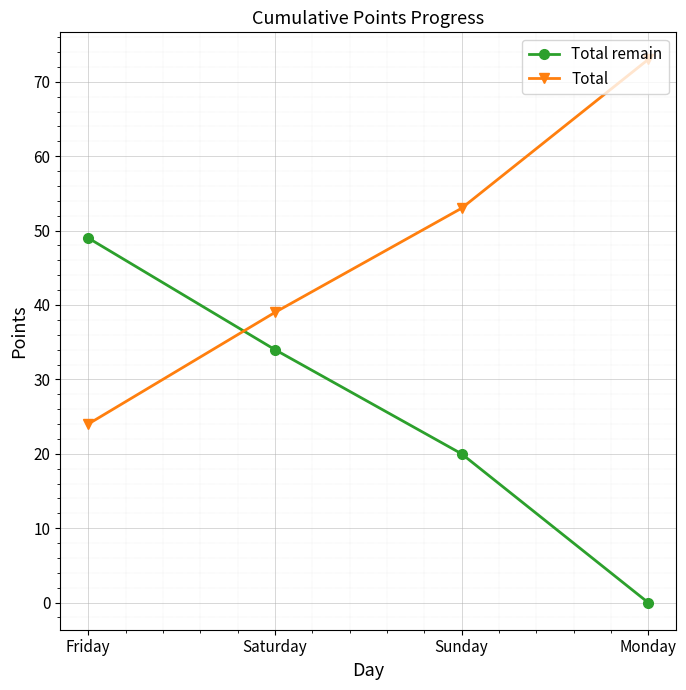

At which label is Total closest to 48?

Sunday